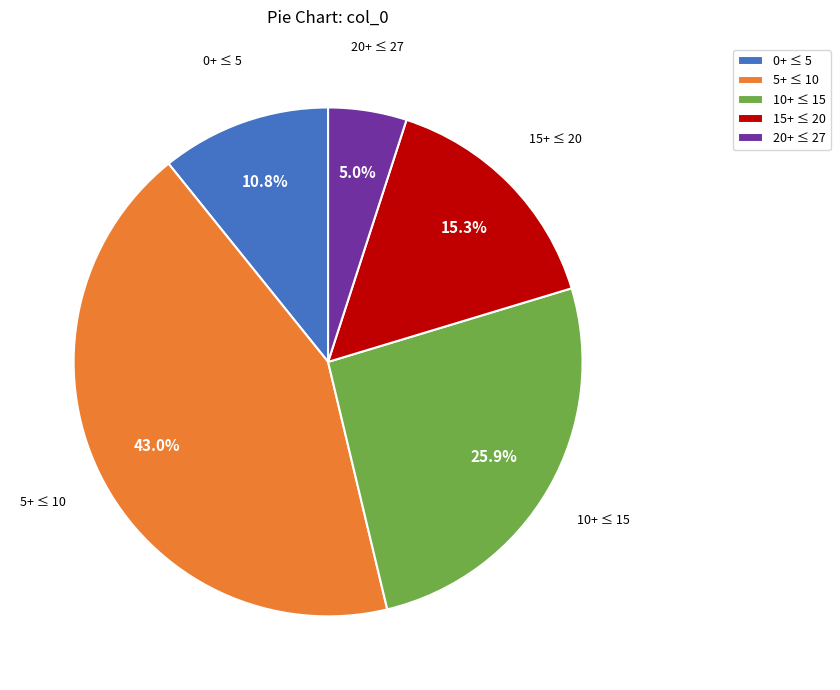

What is the ratio of the value at 5+ ≤ 10 to the value at 20+ ≤ 27?

8.6